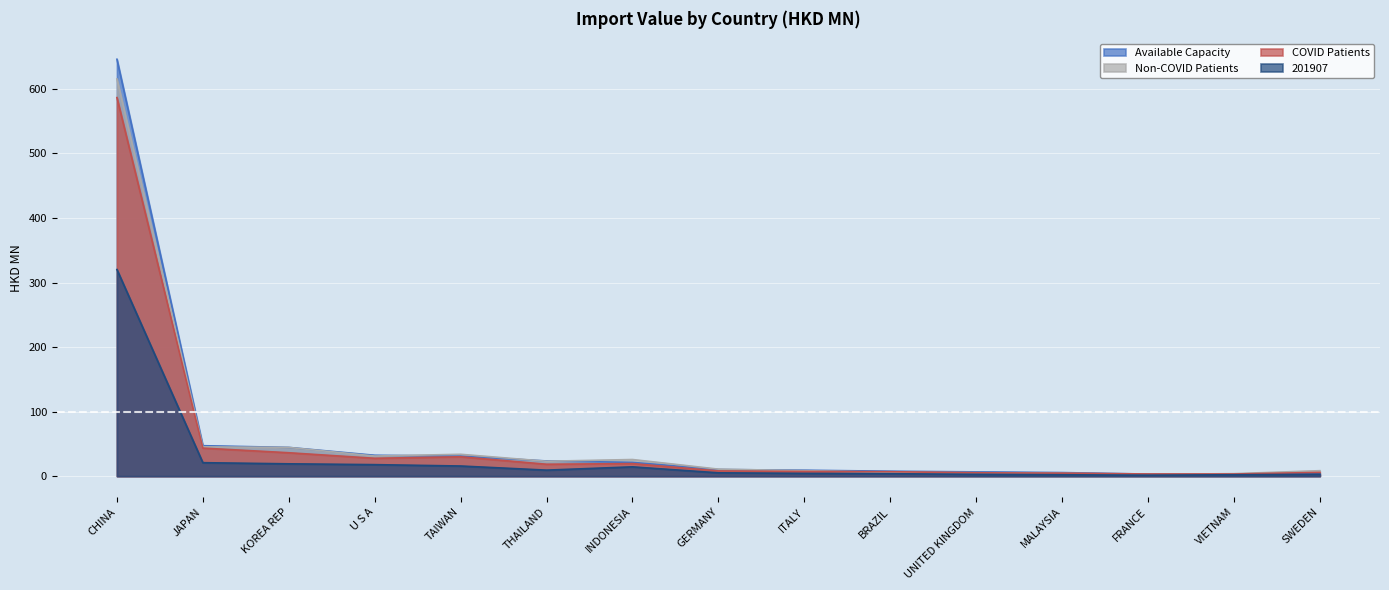

How many lines are shown in the chart?

4